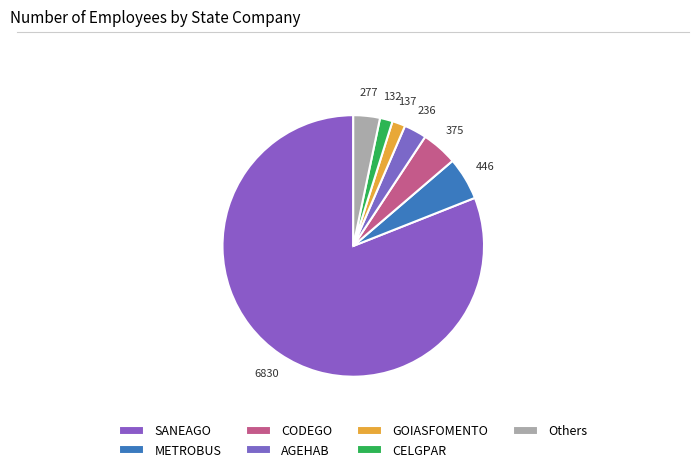

How many segments does this pie chart have?

7